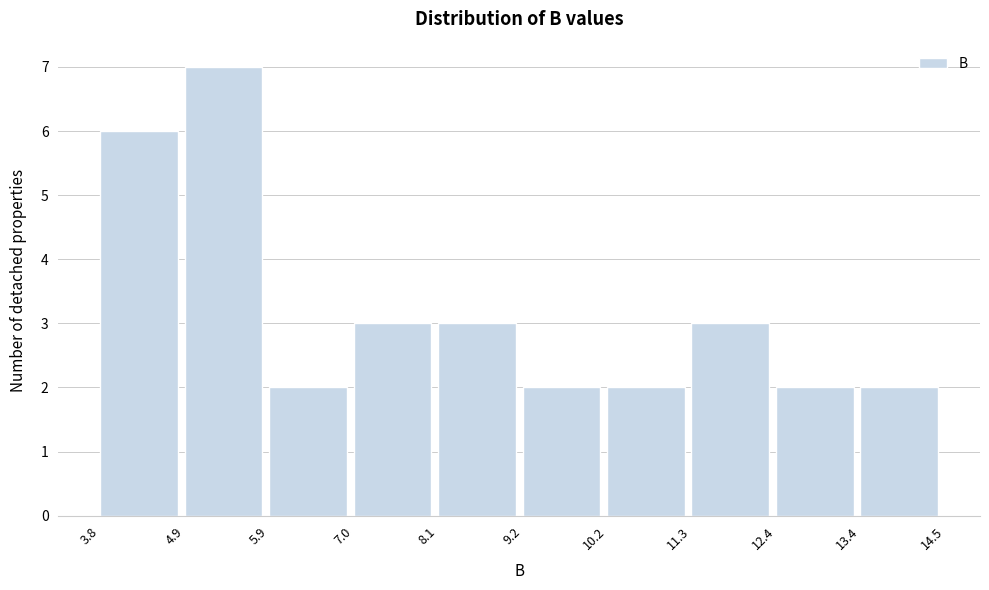

Which range on the x-axis has the tallest bar?

4.9 to 5.9